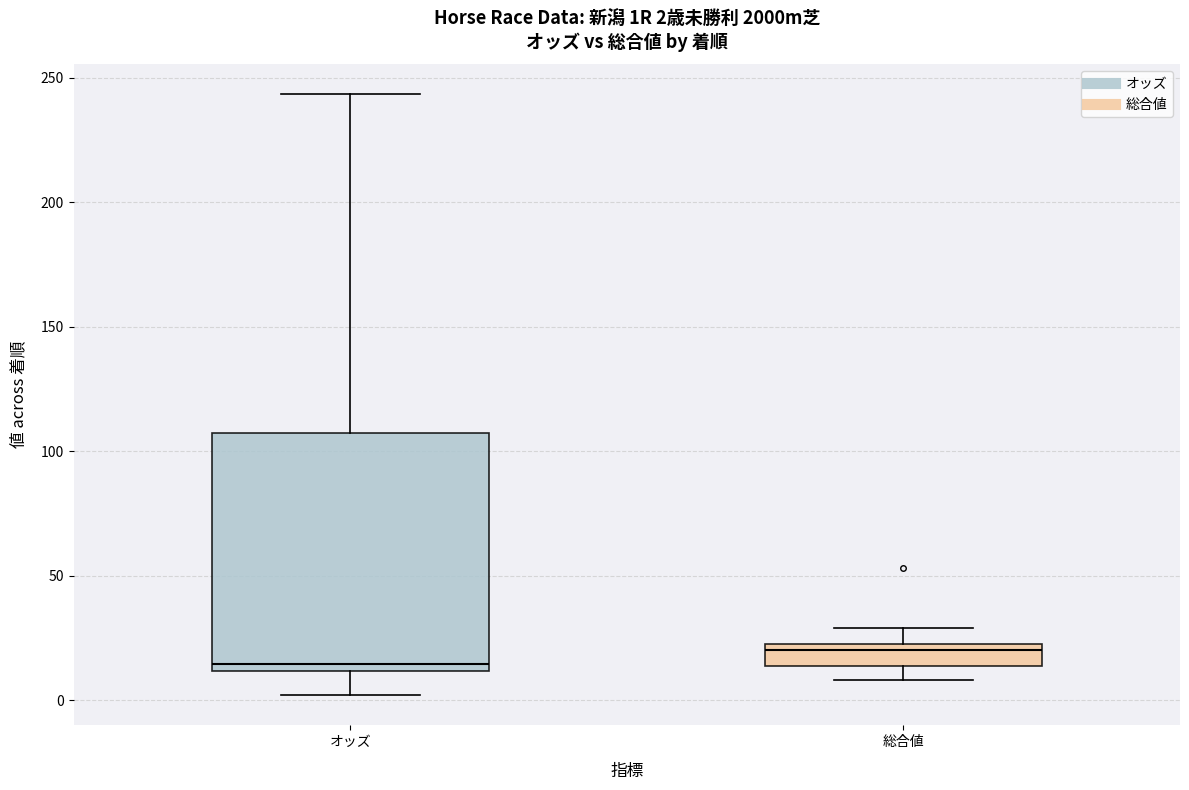

Which box has the highest median line?

総合値